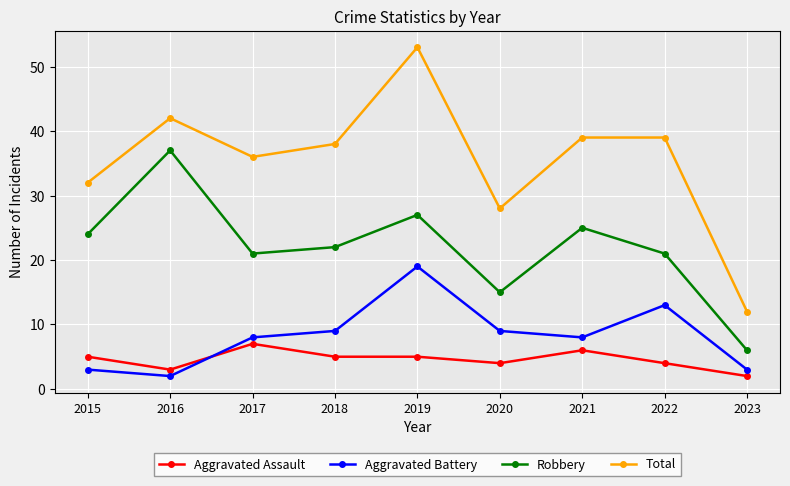

True or false: Total and Aggravated Assault intersect in this chart.

False